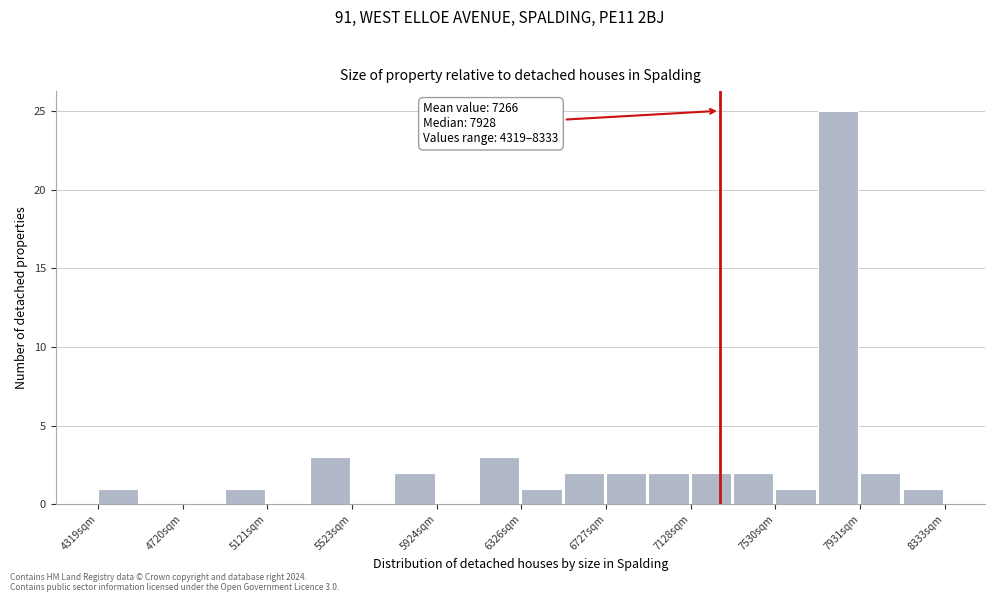

Which range on the x-axis has the tallest bar?

7750 to 7950